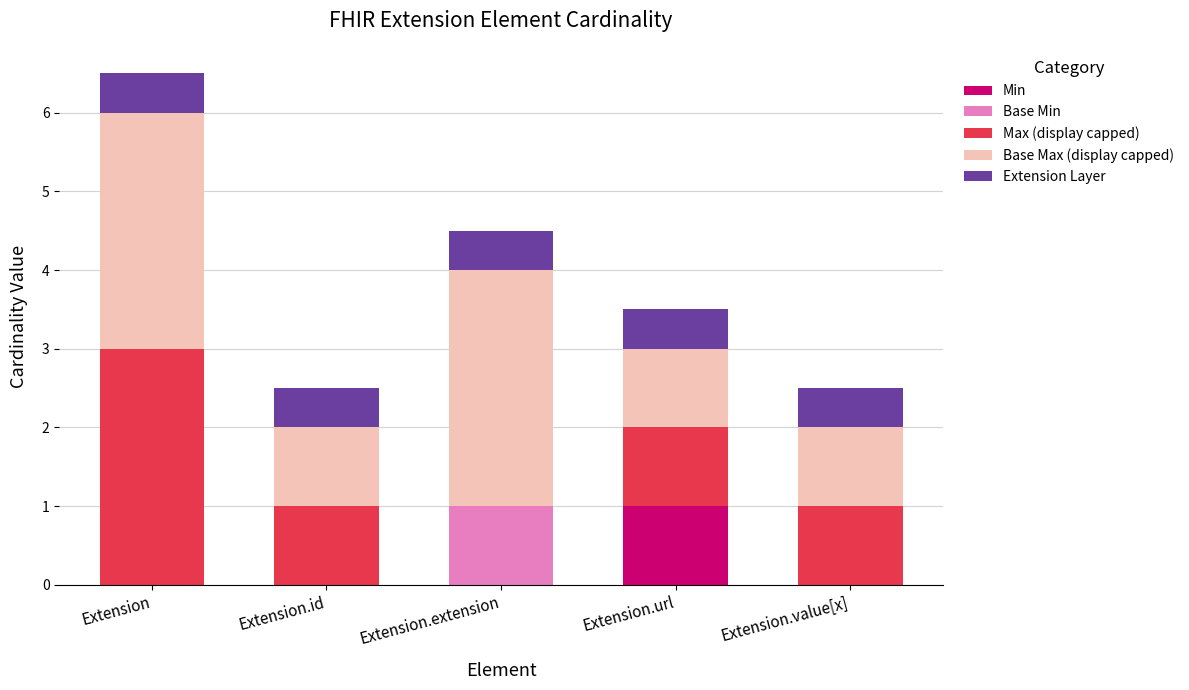

What is the total value across all series at Extension.url?

3.5